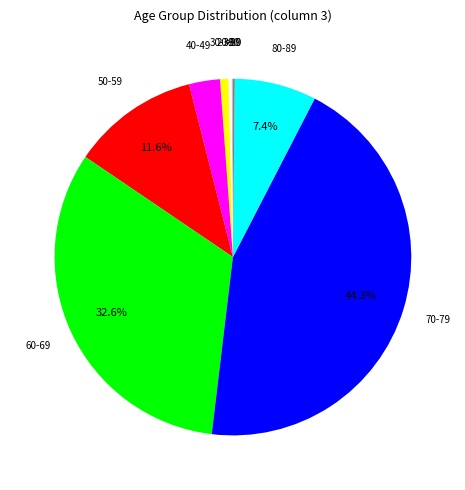

To the nearest percent, what is the average slice percentage?

11%